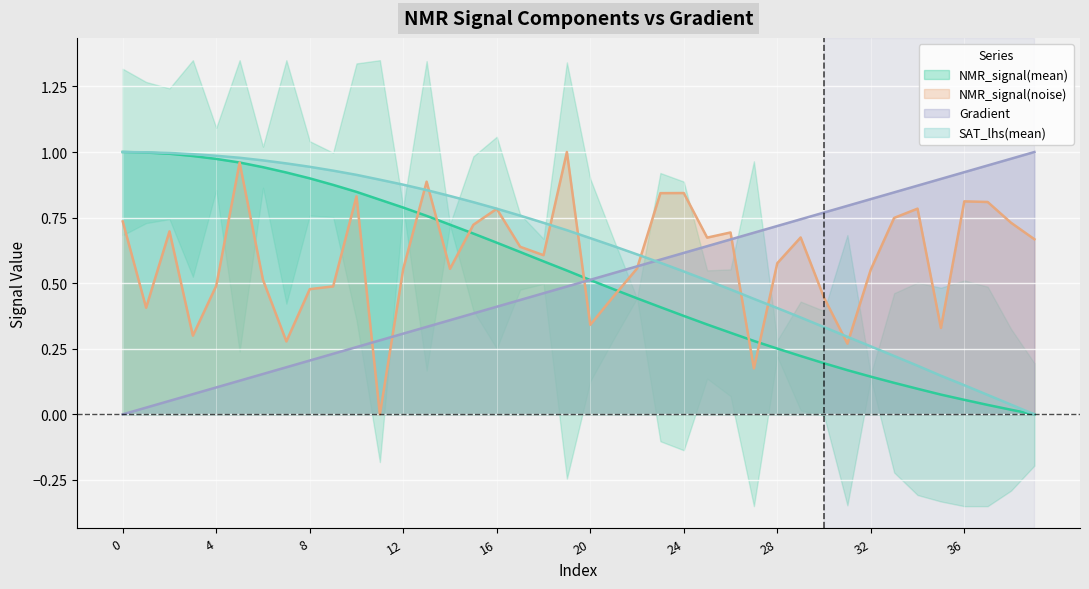

The value of SAT_lhs(mean) at 0 is 1.0. True or false?

True